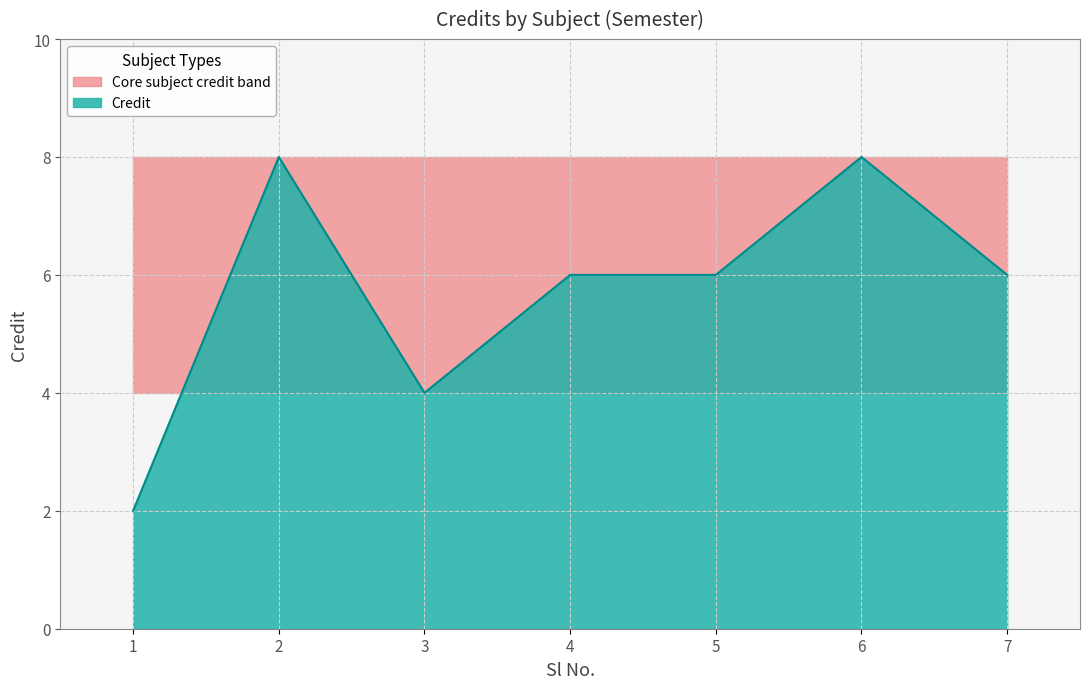

What is the value of the 6th point from the left?

8